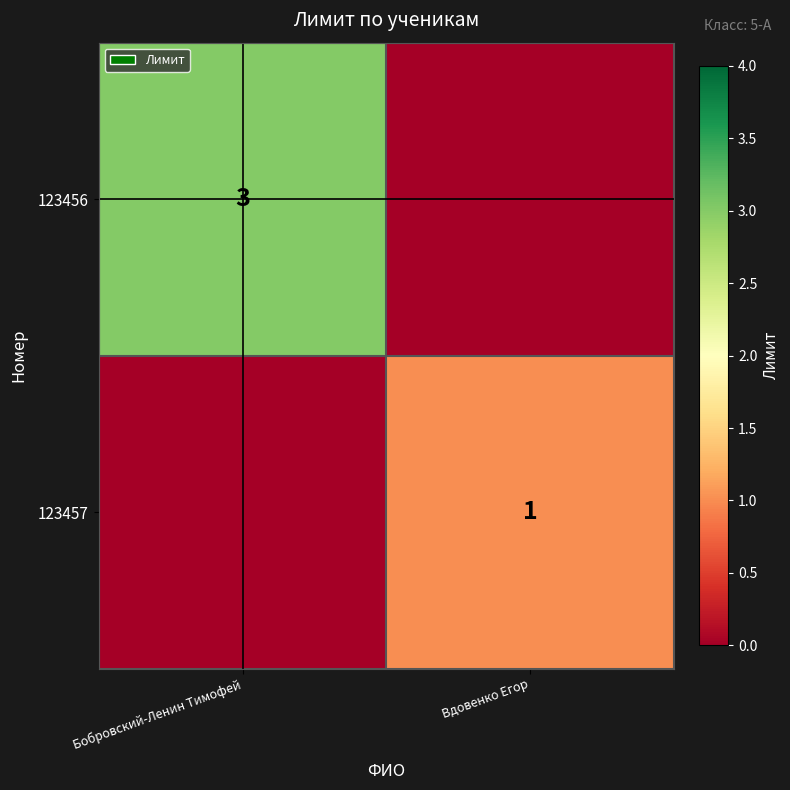

Is it true that 123456 equals 3 at Бобровский-Ленин Тимофей?

True